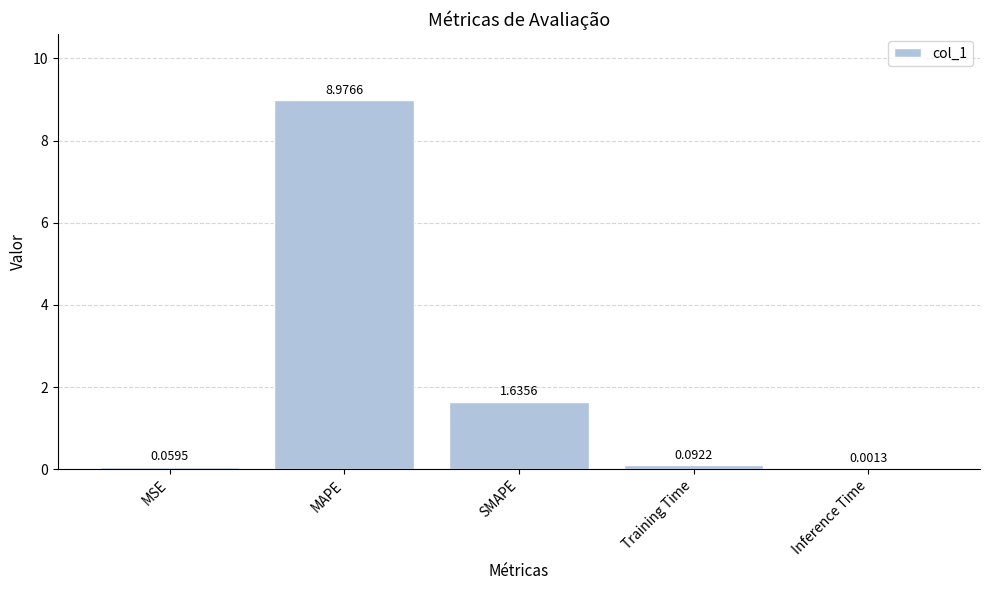

Which category has the highest value across all series?

MAPE